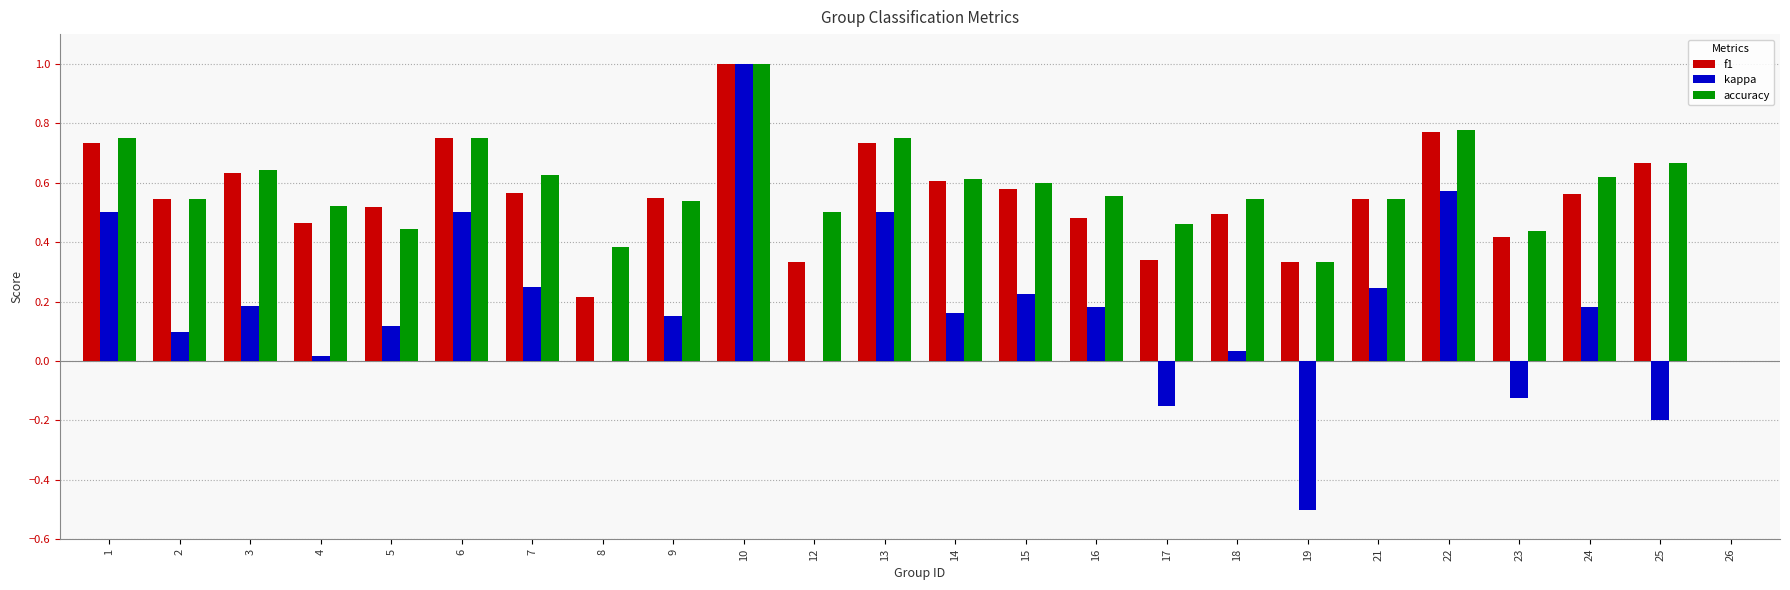

Which series has the largest total across all categories?

accuracy